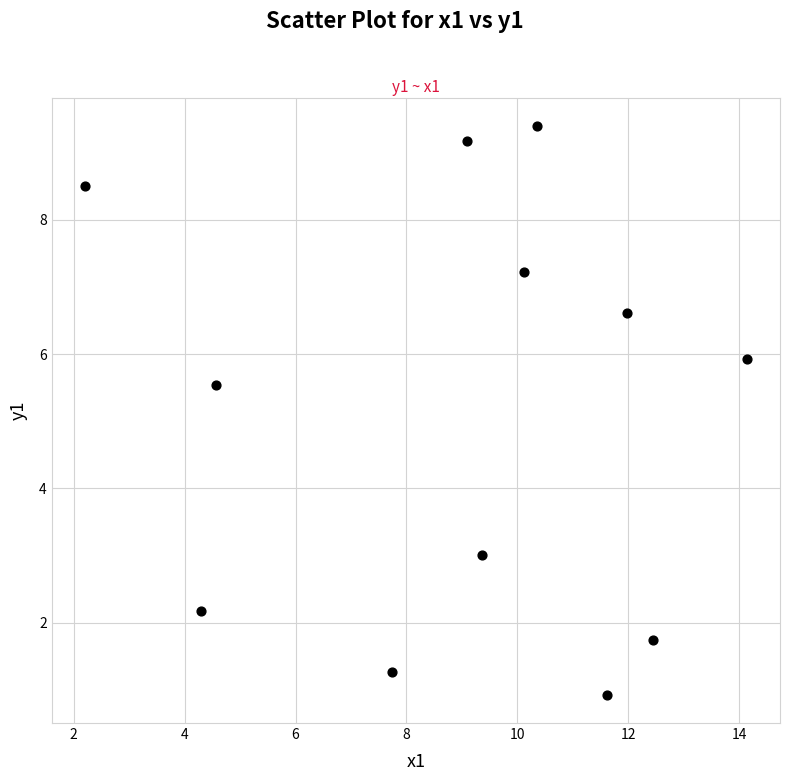

What is the average Y value?

5.1